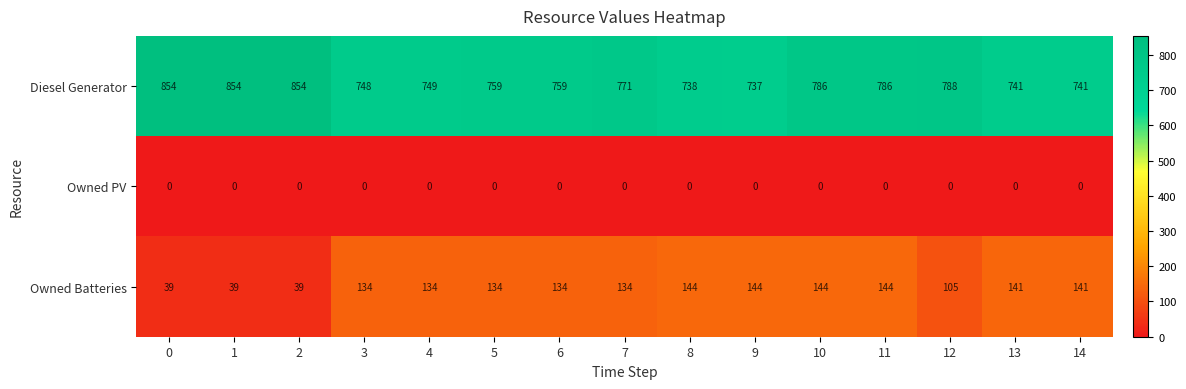

What is the difference between the second highest and second lowest values in the Owned Batteries series?

105